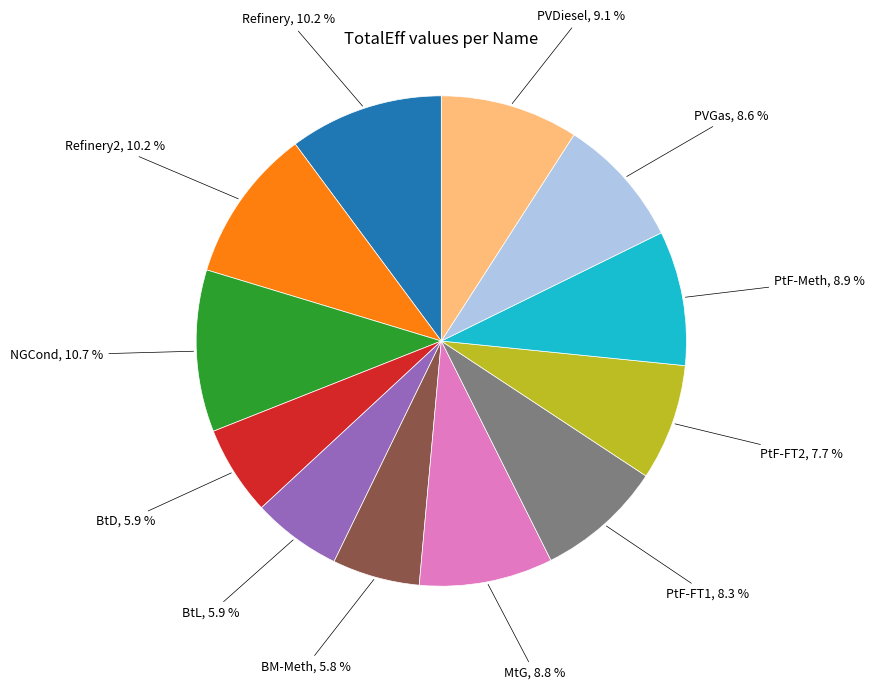

Is there a majority slice in this chart?

No